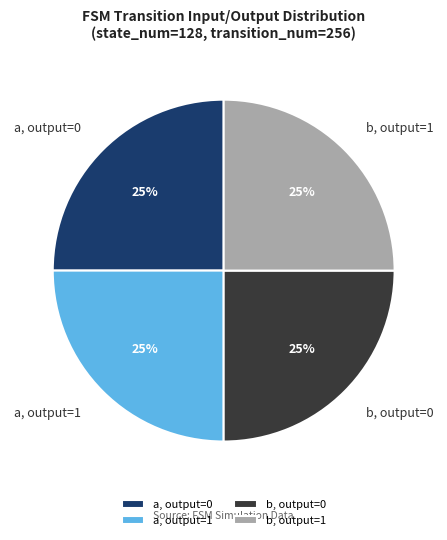

Count the number of slices in the pie.

4